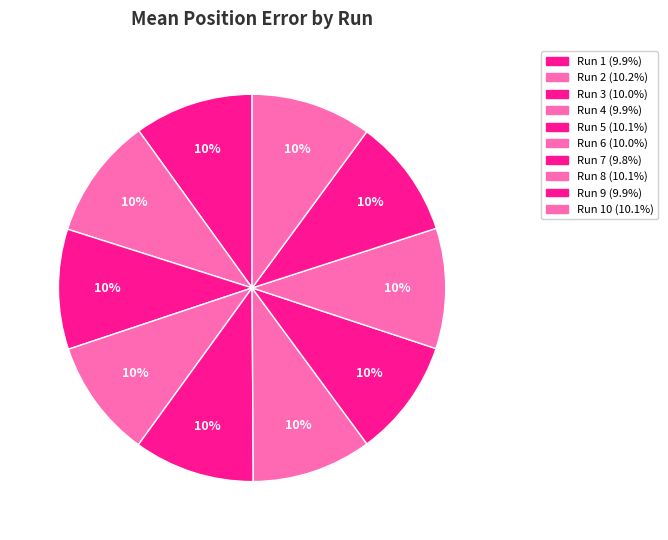

What is the smallest slice in the pie chart?

Run 7